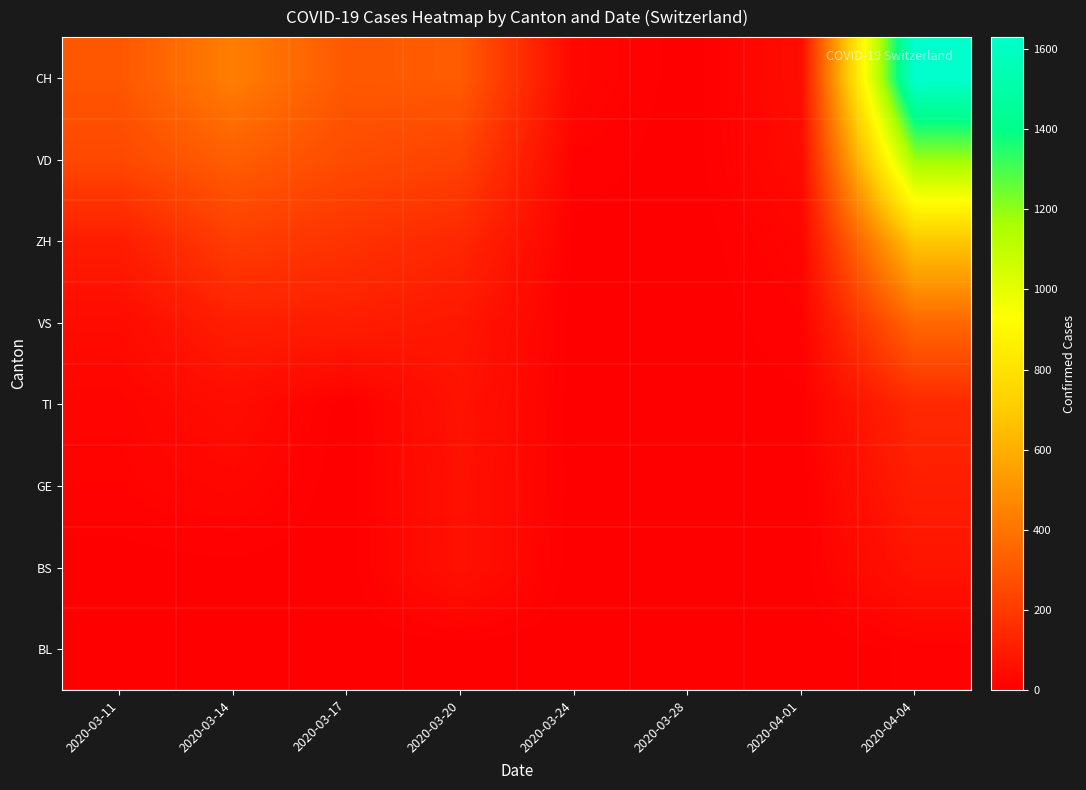

Reading right to left, transcribe all the data shown in this chart.

BL: 2020-04-04=8	2020-04-01=0	2020-03-28=0	2020-03-24=0	2020-03-20=0	2020-03-17=0	2020-03-14=4	2020-03-11=2
BS: 2020-04-04=70	2020-04-01=0	2020-03-28=0	2020-03-24=0	2020-03-20=61	2020-03-17=0	2020-03-14=4	2020-03-11=2
GE: 2020-04-04=105	2020-04-01=0	2020-03-28=0	2020-03-24=1	2020-03-20=62	2020-03-17=0	2020-03-14=25	2020-03-11=13
TI: 2020-04-04=140	2020-04-01=5	2020-03-28=0	2020-03-24=0	2020-03-20=67	2020-03-17=0	2020-03-14=46	2020-03-11=18
VS: 2020-04-04=355	2020-04-01=12	2020-03-28=0	2020-03-24=1	2020-03-20=80	2020-03-17=103	2020-03-14=105	2020-03-11=40
ZH: 2020-04-04=683	2020-04-01=21	2020-03-28=0	2020-03-24=3	2020-03-20=136	2020-03-17=175	2020-03-14=211	2020-03-11=100
VD: 2020-04-04=1183	2020-04-01=40	2020-03-28=0	2020-03-24=13	2020-03-20=229	2020-03-17=260	2020-03-14=323	2020-03-11=249
CH: 2020-04-04=1630	2020-04-01=46	2020-03-28=0	2020-03-24=26	2020-03-20=314	2020-03-17=305	2020-03-14=434	2020-03-11=298